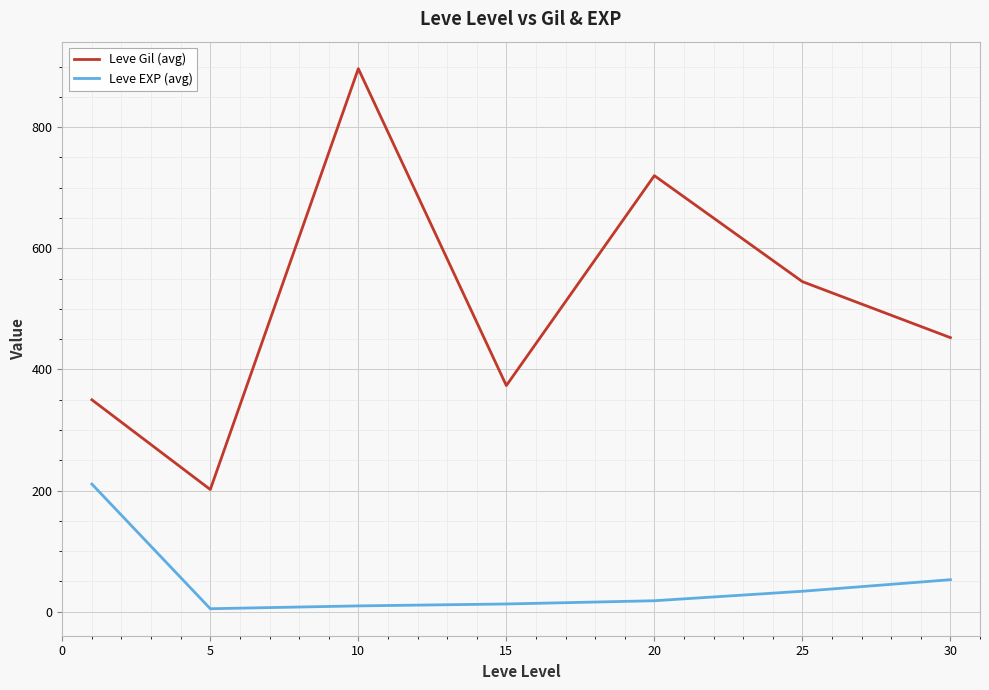

What is the average value of the Leve EXP (avg) series?

48.9